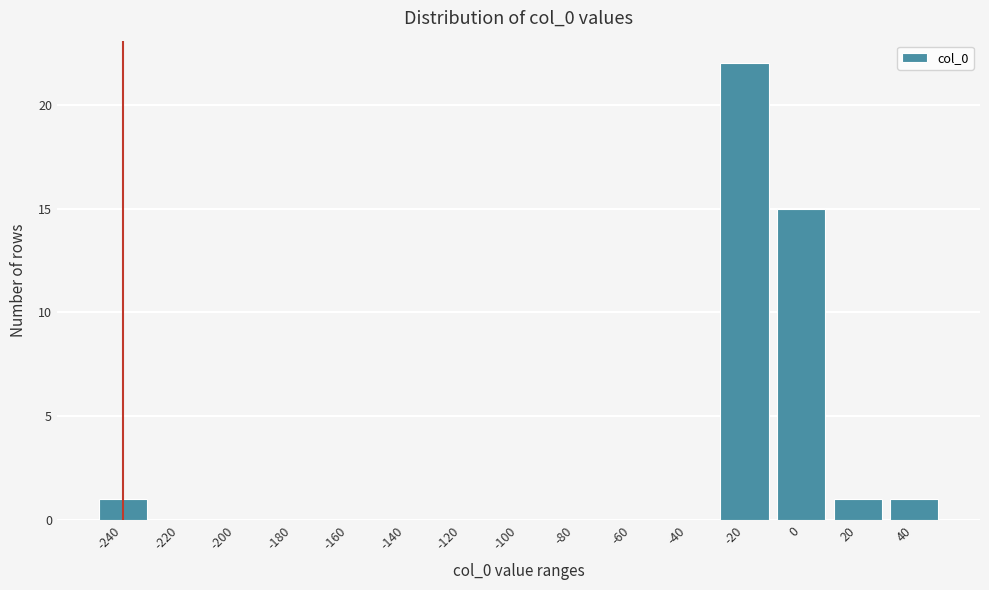

Reading left to right, what are all the values shown in this chart?

-240=1	-220=0	-200=0	-180=0	-160=0	-140=0	-120=0	-100=0	-80=0	-60=0	-40=0	-20=22	0=15	20=1	40=1